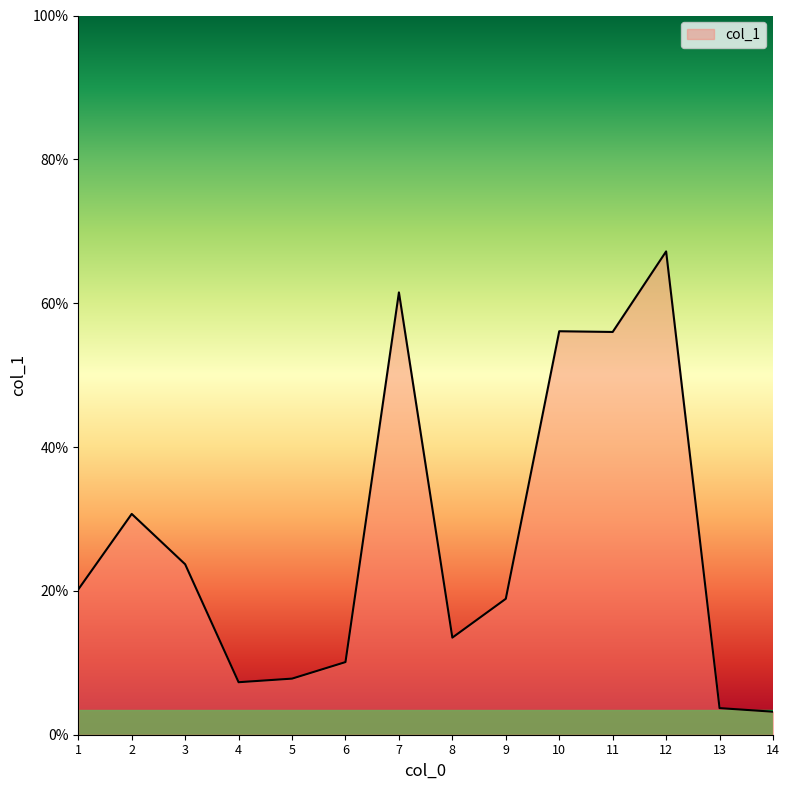

What is the difference between the values at 14 and 7?

58.3